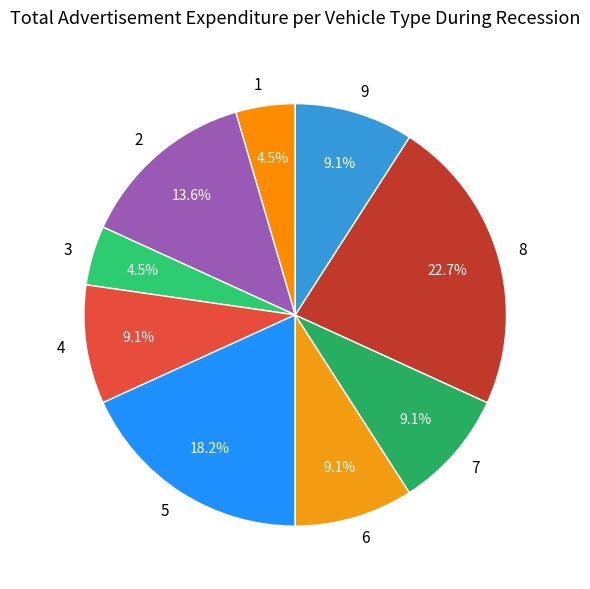

Count the number of slices in the pie.

9